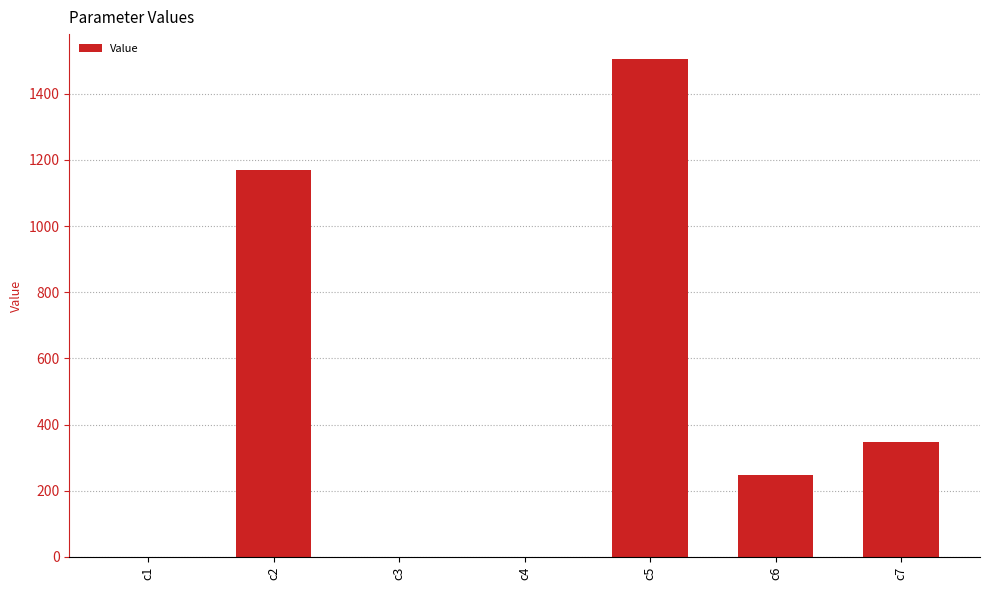

What is the sum of all values?

3273.3